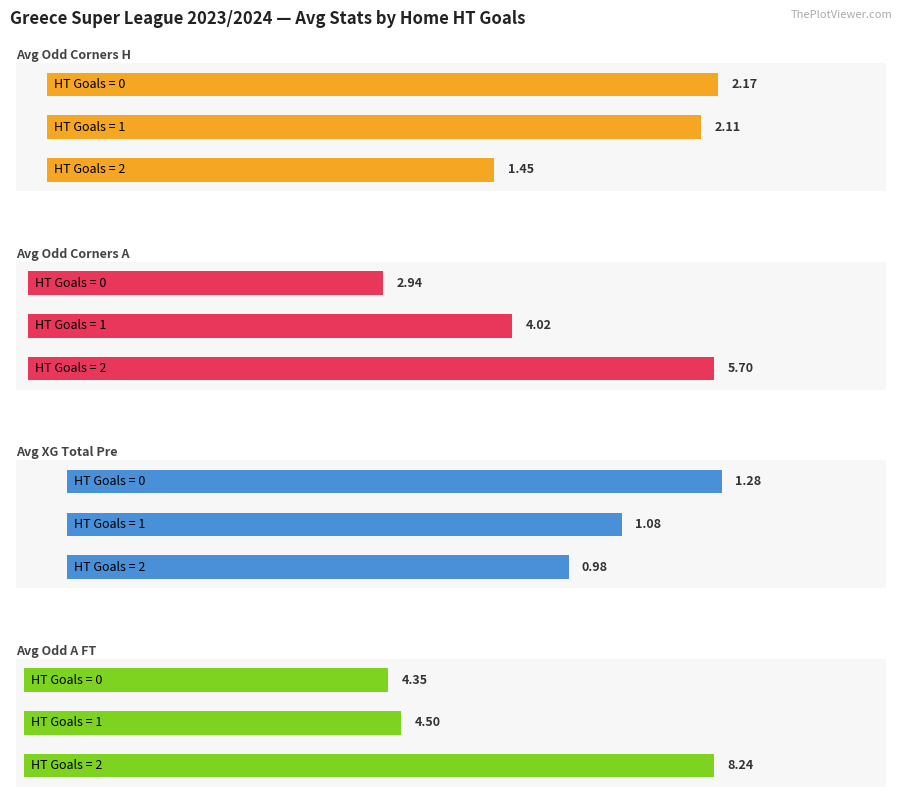

At which category is the sum across all series the highest?

2